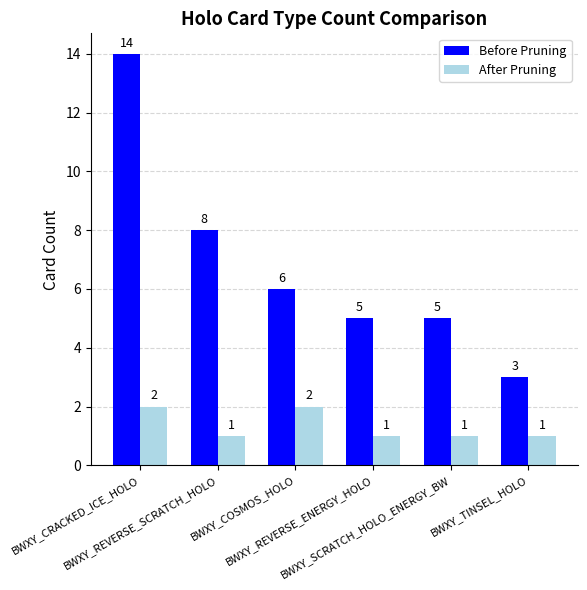

The value of After Pruning at BWXY_COSMOS_HOLO is 3. True or false?

False